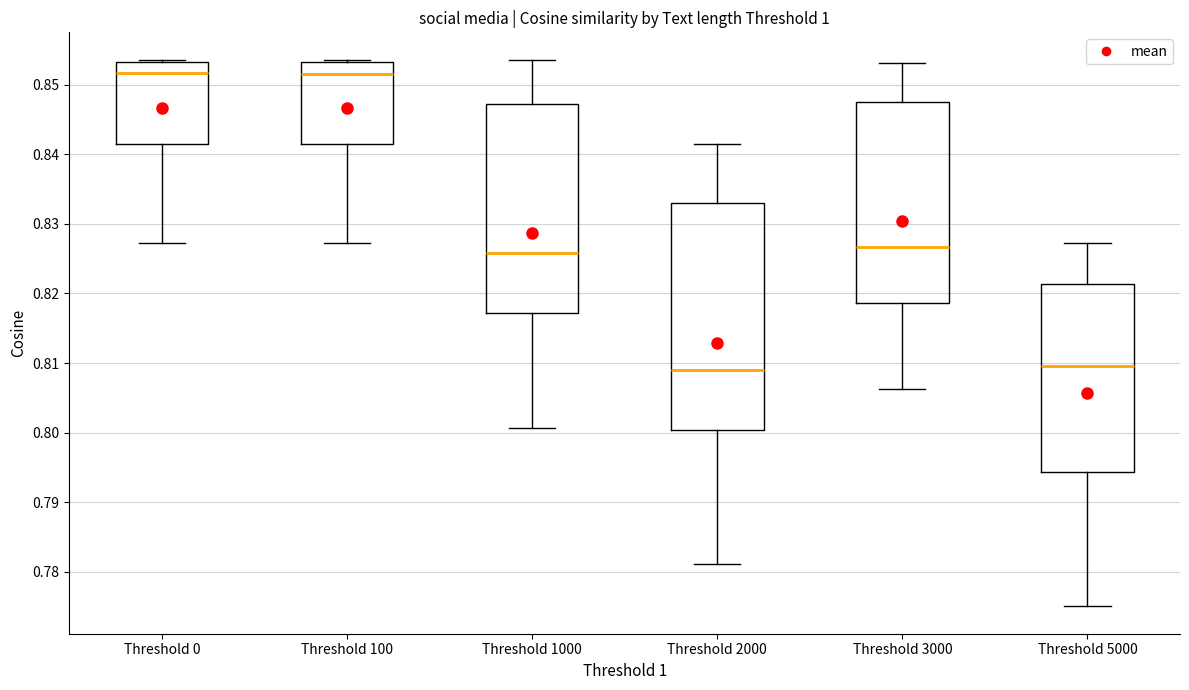

Reading left to right, transcribe this box plot: for each box, give where its median line is, the range the box spans, and where its two whiskers end, as read against the y-axis. The values are not printed on the chart, so give them approximately, as read against the axis.

Threshold 0: median 0.852, box 0.841 to 0.853, whiskers 0.827 to 0.854
Threshold 100: median 0.852, box 0.841 to 0.853, whiskers 0.827 to 0.854
Threshold 1000: median 0.826, box 0.817 to 0.847, whiskers 0.801 to 0.854
Threshold 2000: median 0.809, box 0.800 to 0.833, whiskers 0.781 to 0.841
Threshold 3000: median 0.827, box 0.819 to 0.847, whiskers 0.806 to 0.853
Threshold 5000: median 0.810, box 0.794 to 0.821, whiskers 0.775 to 0.827